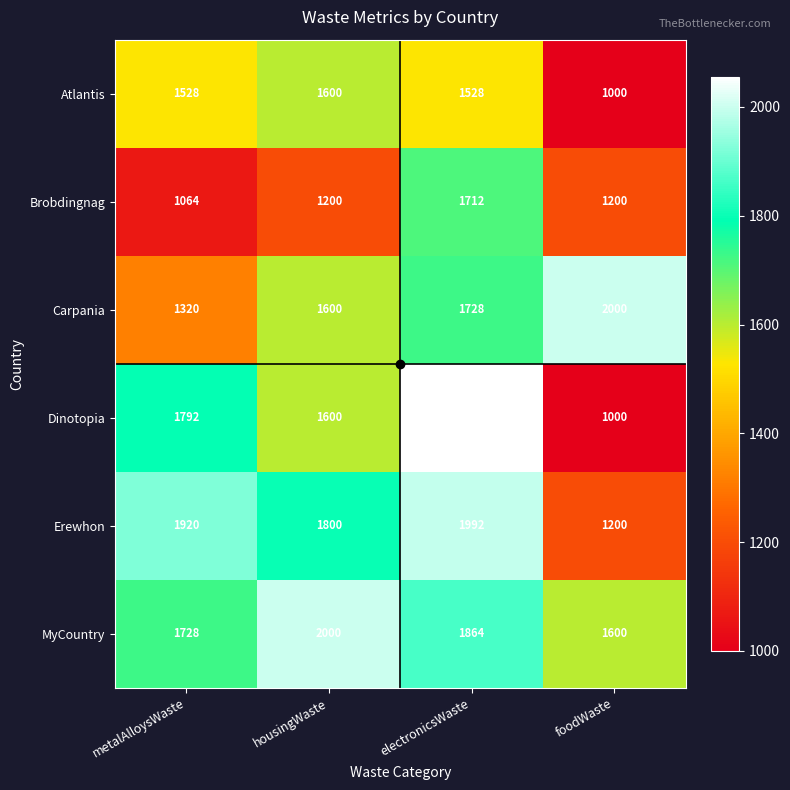

What is the spread (max minus min) of values at foodWaste?

1000